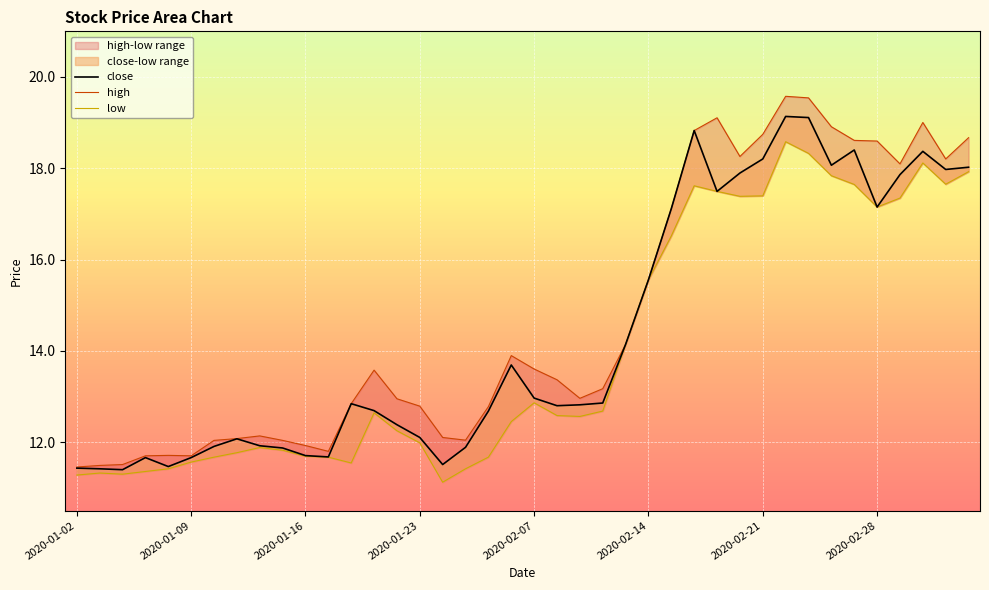

True or false: close and low cross at least once.

False